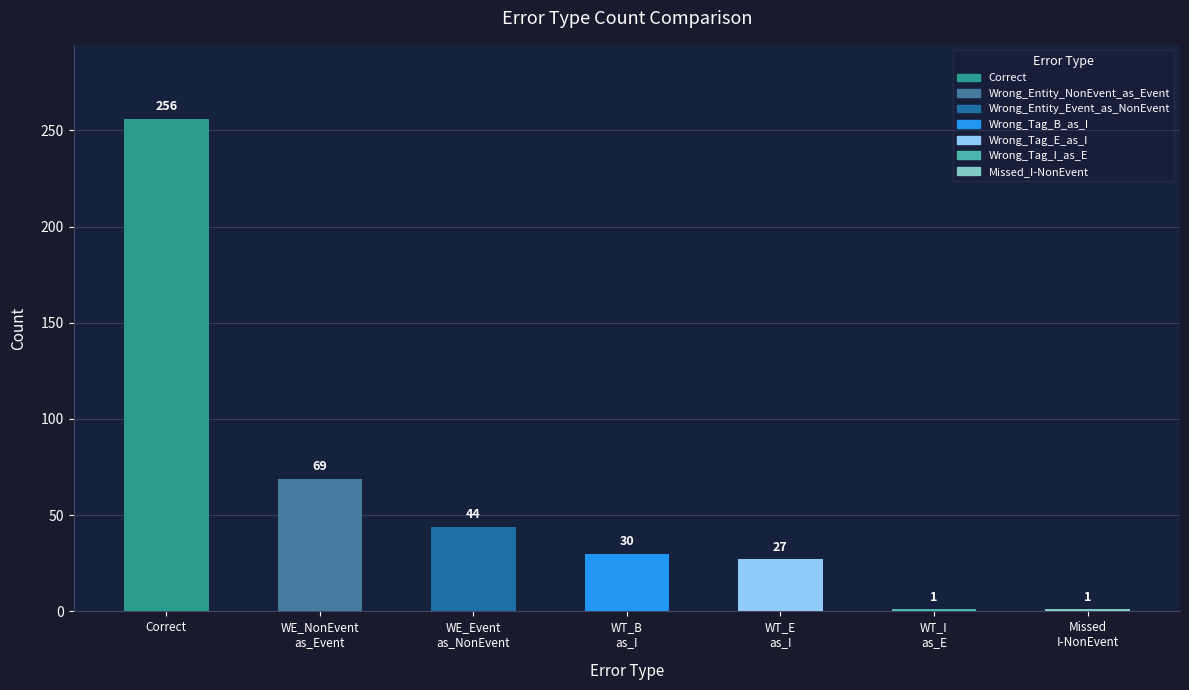

What is the change in value from WE_NonEvent
as_Event to Missed
I-NonEvent?

-68